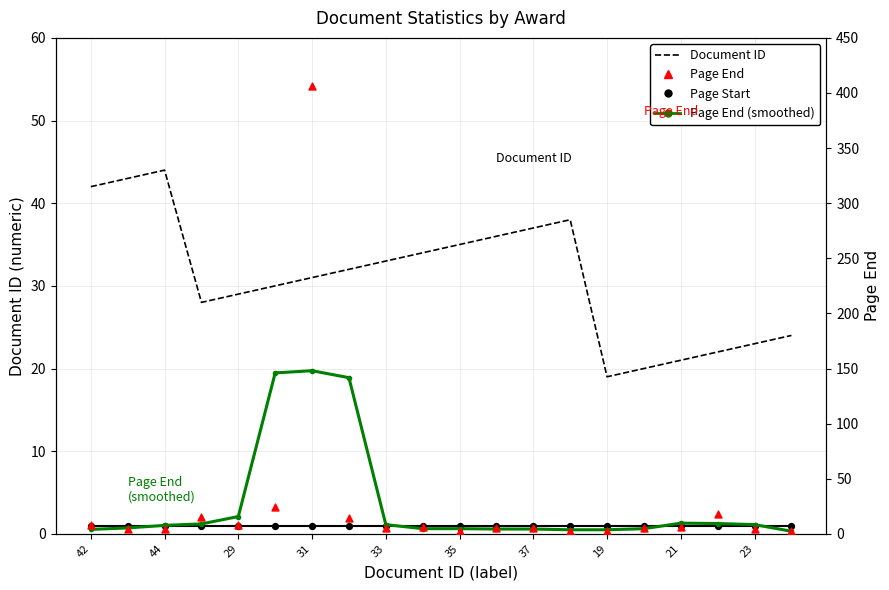

What are all the series names shown in the legend?

Document ID, Page Start, Page End (smoothed), Page End